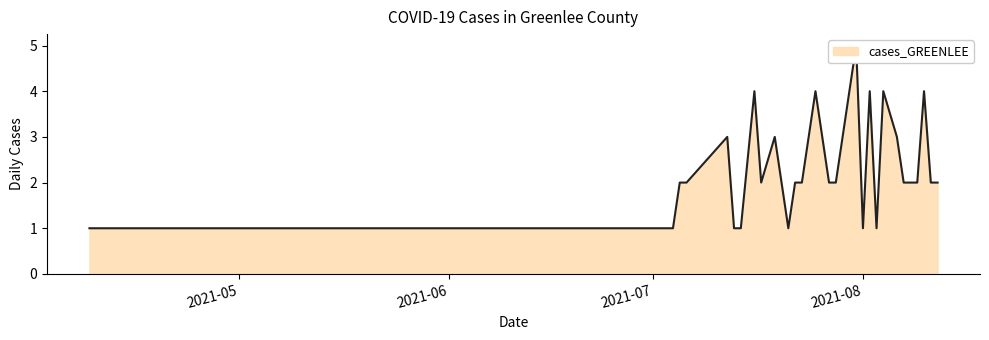

Which category has the lowest value across all series?

2021-08-03